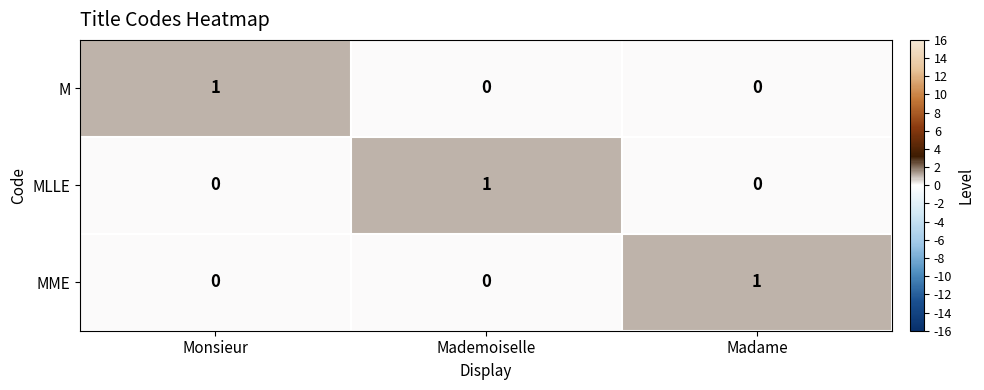

At how many categories does at least one series exceed 0?

3